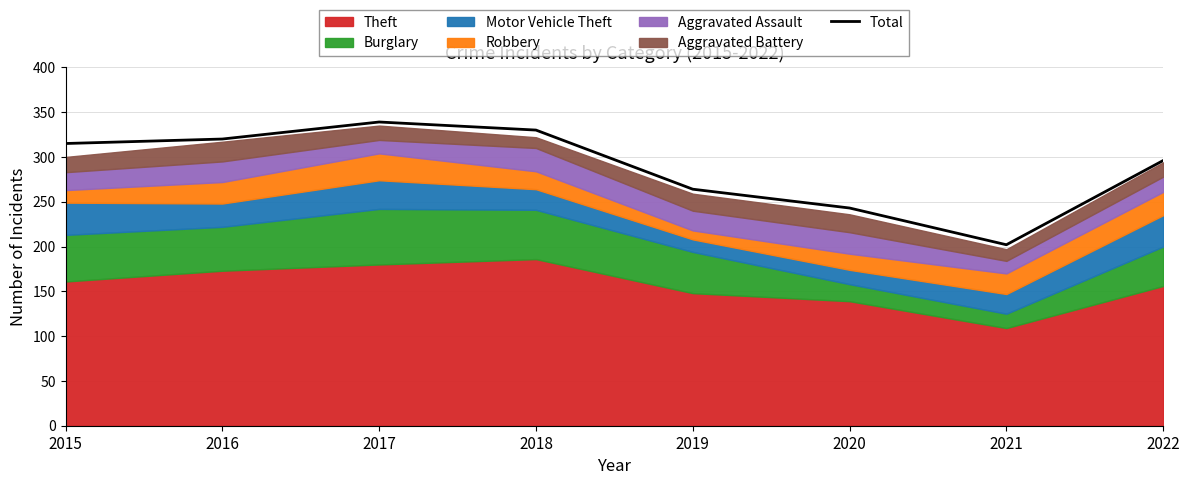

What is the minimum value shown in the chart?

202